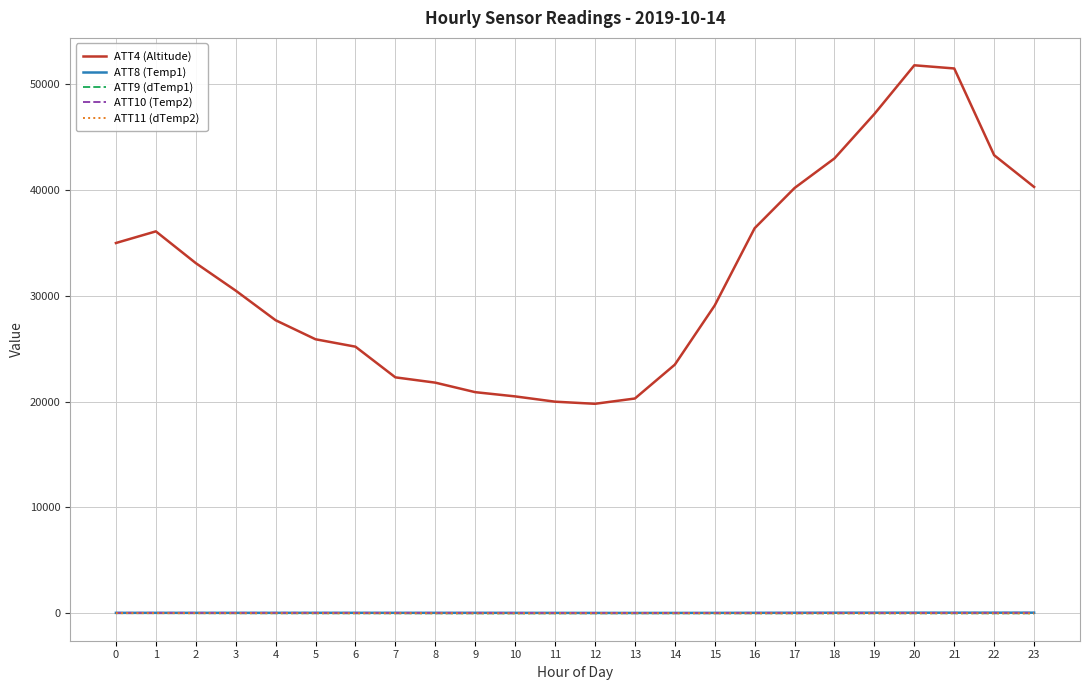

True or false: ATT9 (dTemp1) has more than 0 points higher than both neighbors.

True